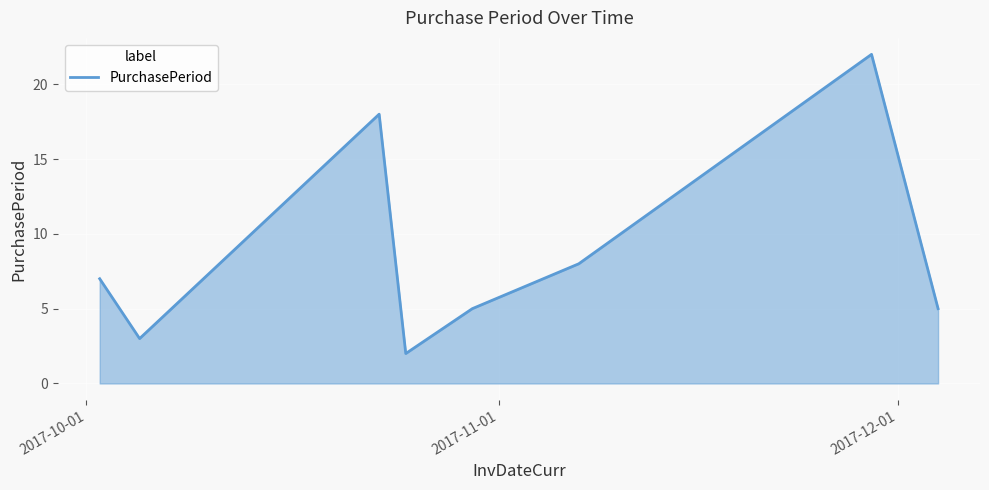

Count the values in the range 5 to 18.

5